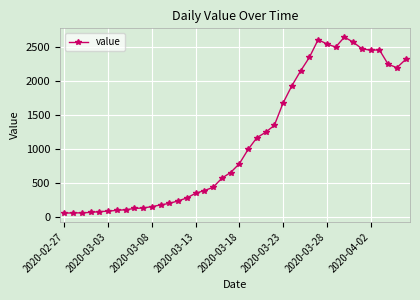

What is the maximum value shown in the chart?

2638